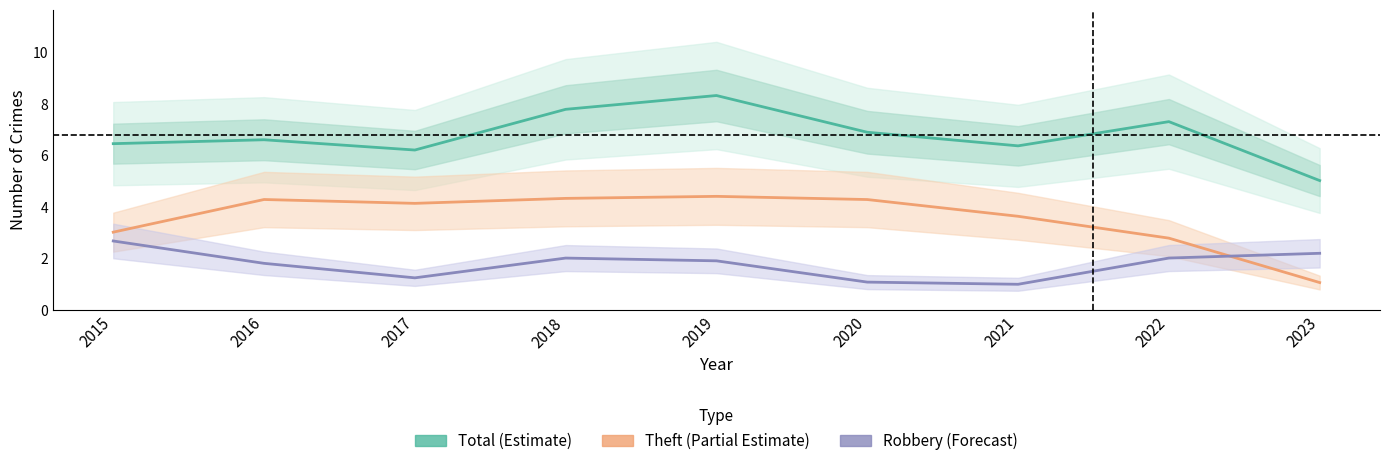

What is the average value of the Theft (Partial Estimate) series?

3.6